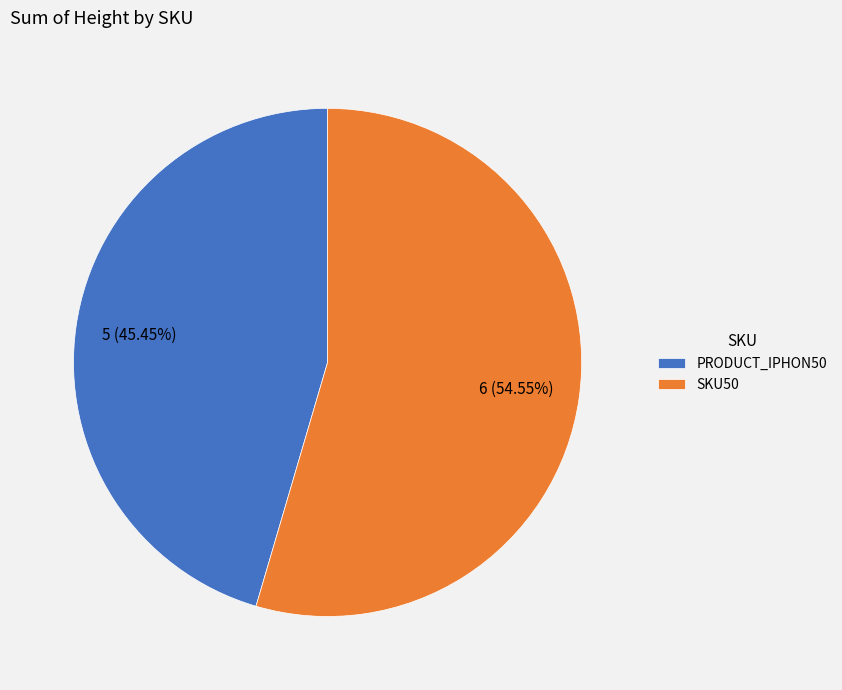

How many segments does this pie chart have?

2